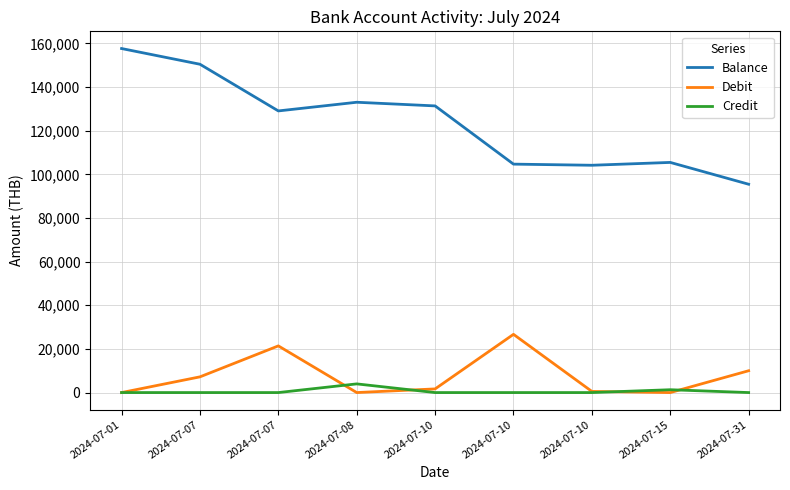

How many lines are shown in the chart?

3